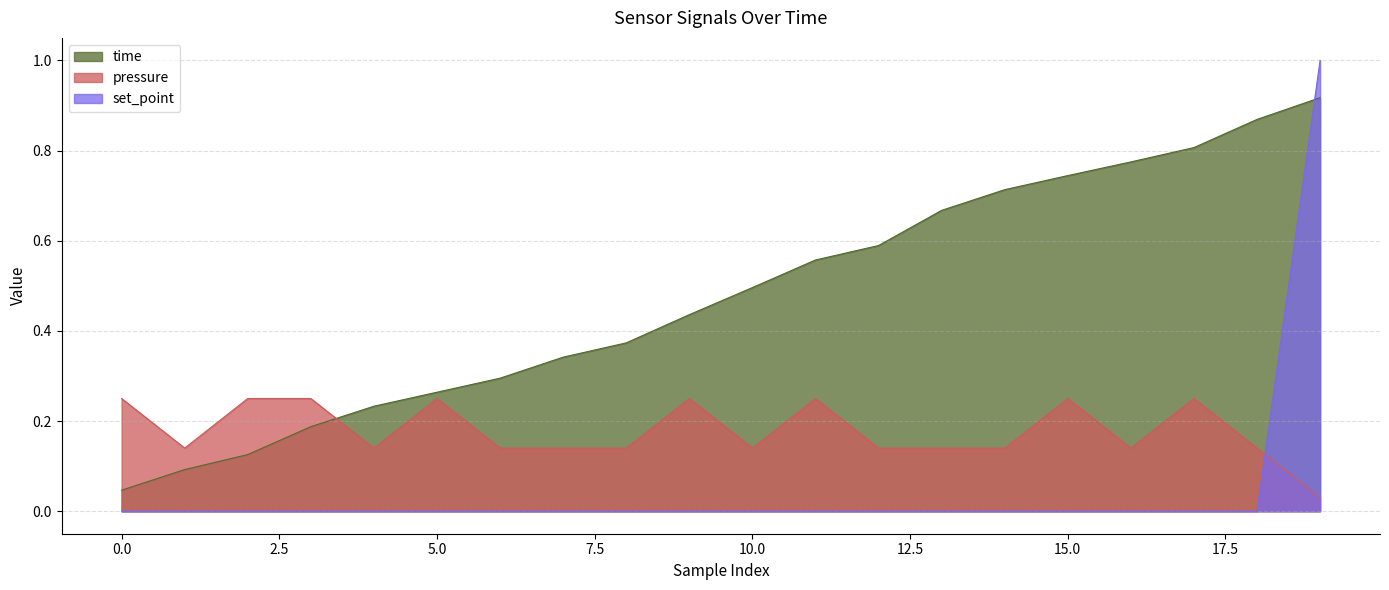

What are all the series names shown in the legend?

time, pressure, set_point